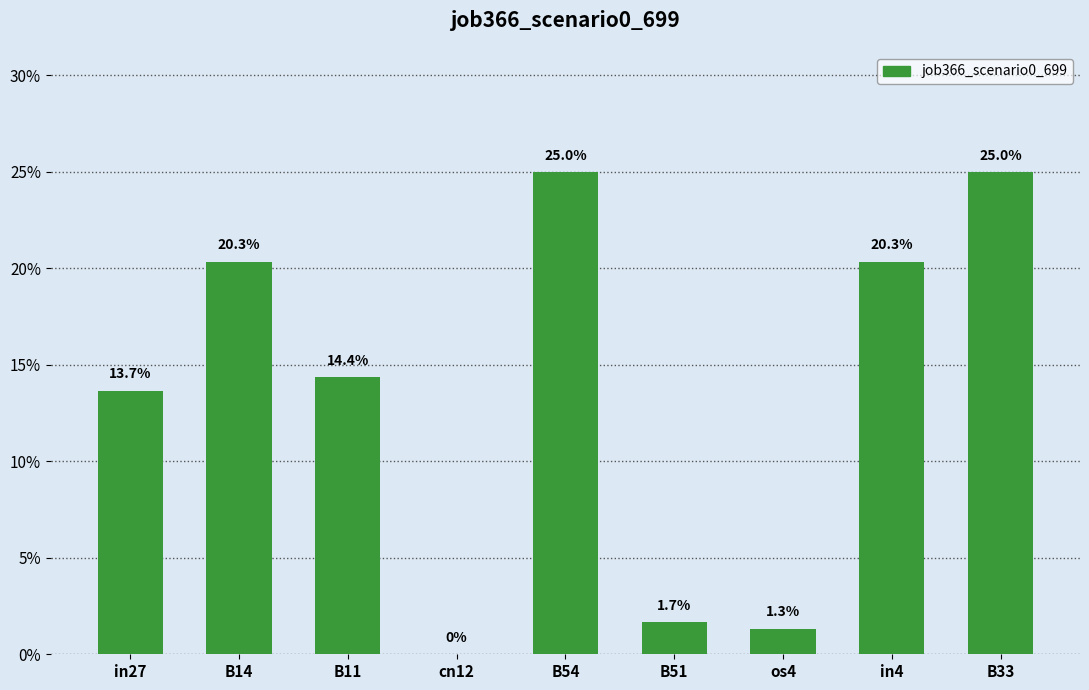

What is the label of the 6th bar from the right?

cn12